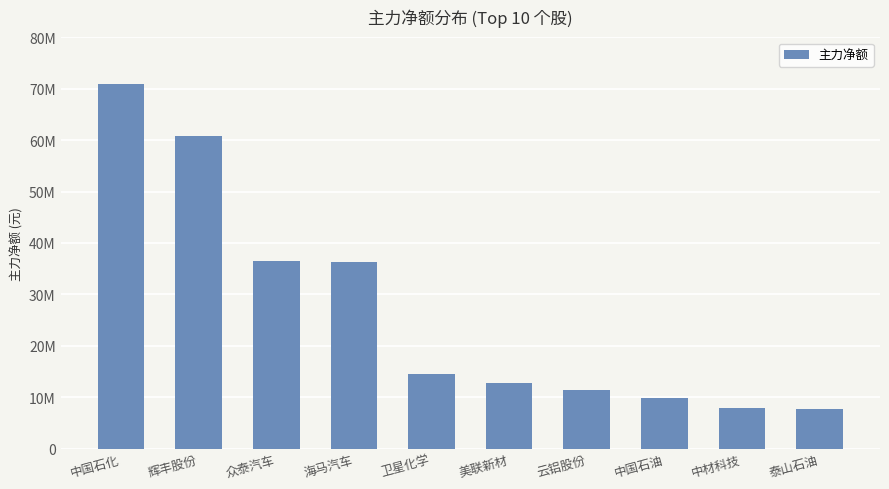

What is the difference between the maximum and minimum values?

63112885